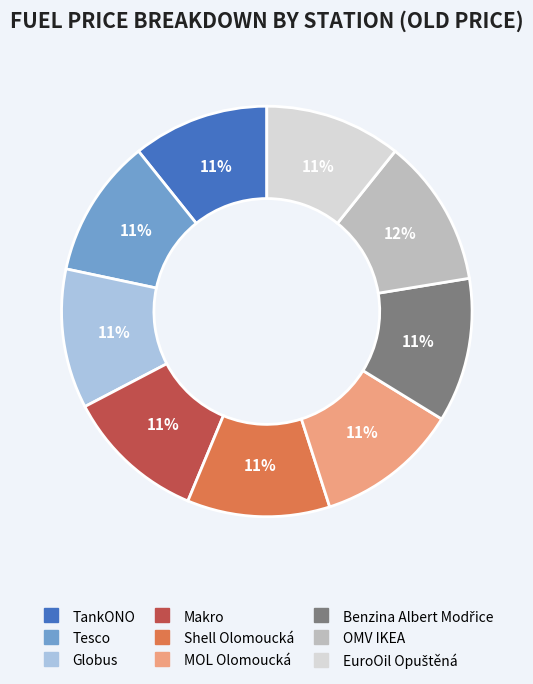

The Makro slice represents 11% of the pie. True or false?

True